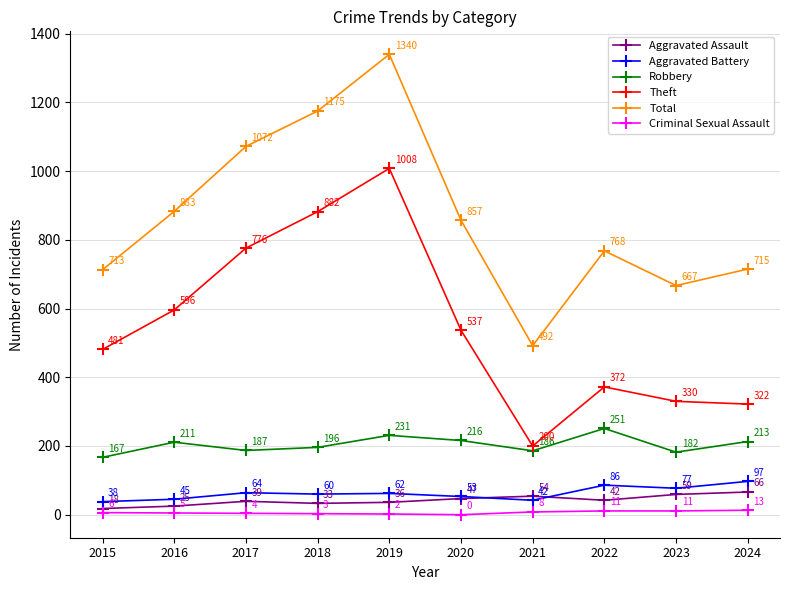

Is the value of Criminal Sexual Assault at 2023 greater than the value of Robbery at 2024?

No